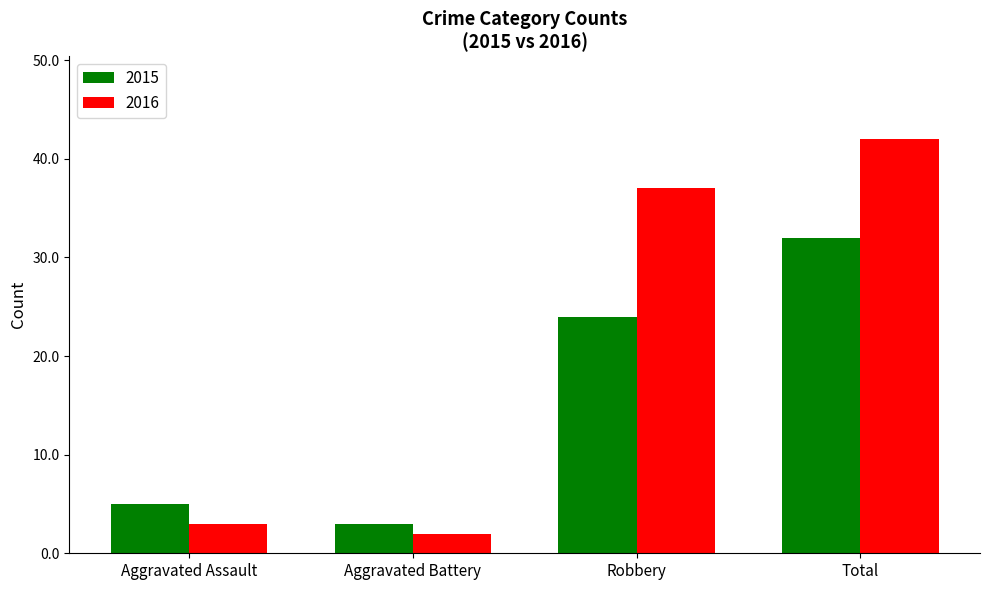

What is the total value across all series at Robbery?

61